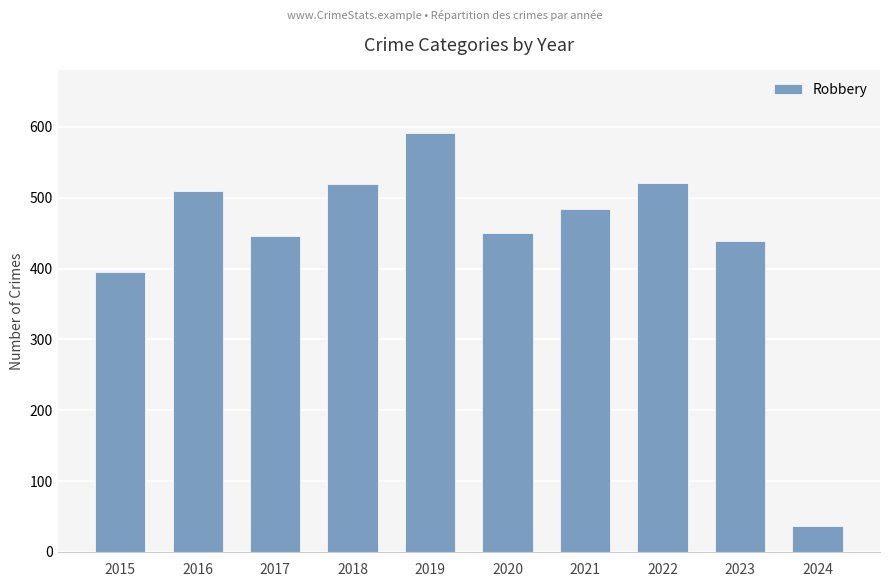

Read the value at 2017, to the nearest 10.

450